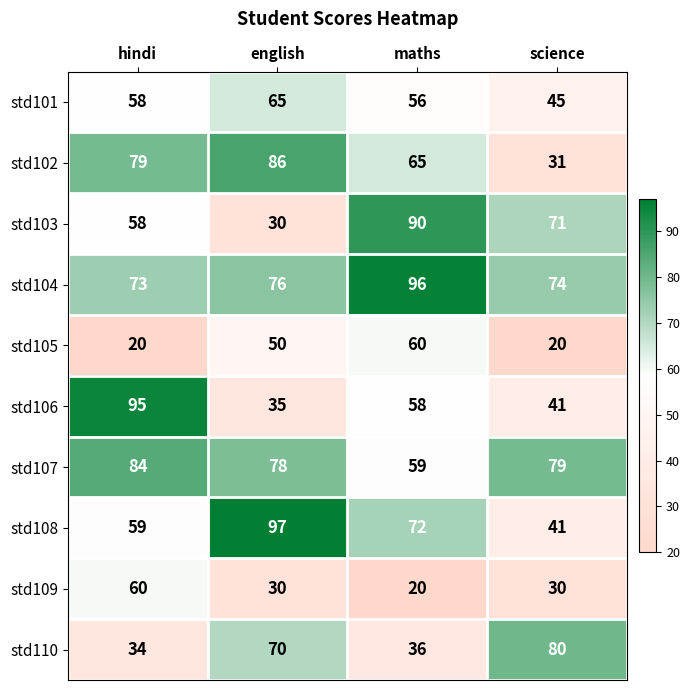

Where is std101 nearest to the value 55?

maths